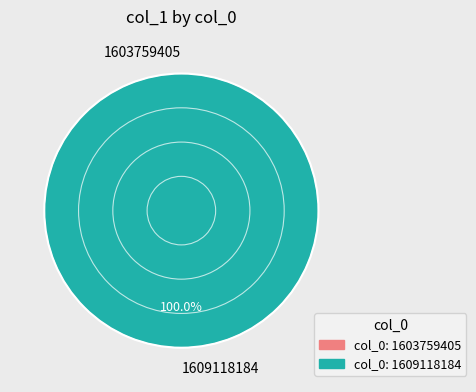

Does 1603759405 account for over 50% of the chart?

No